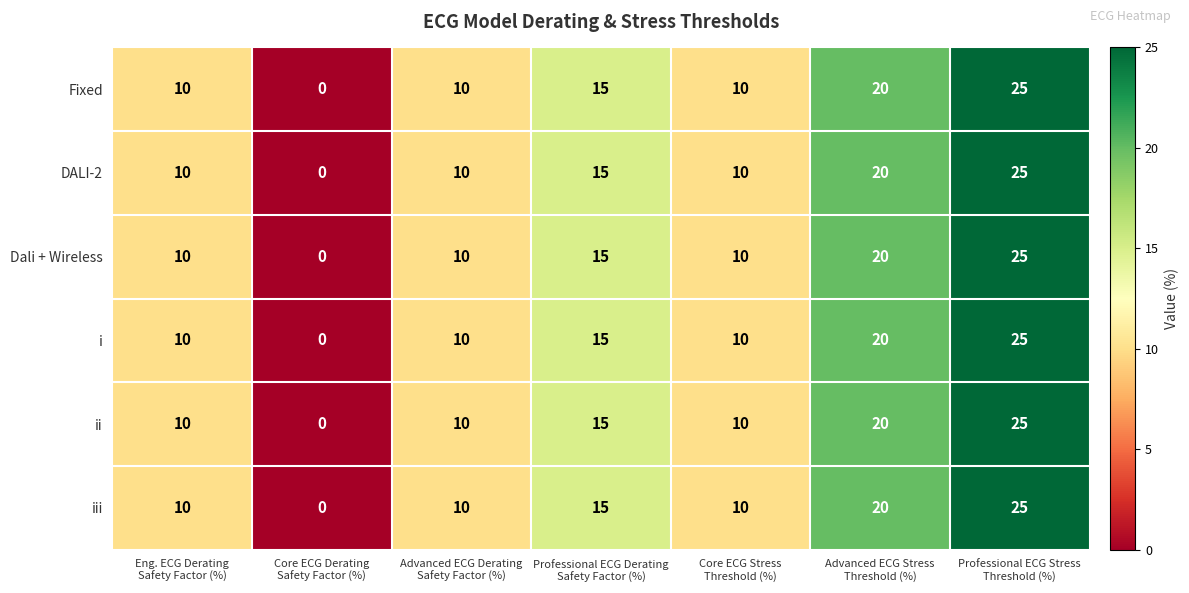

What is the sum of all Dali + Wireless values?

90